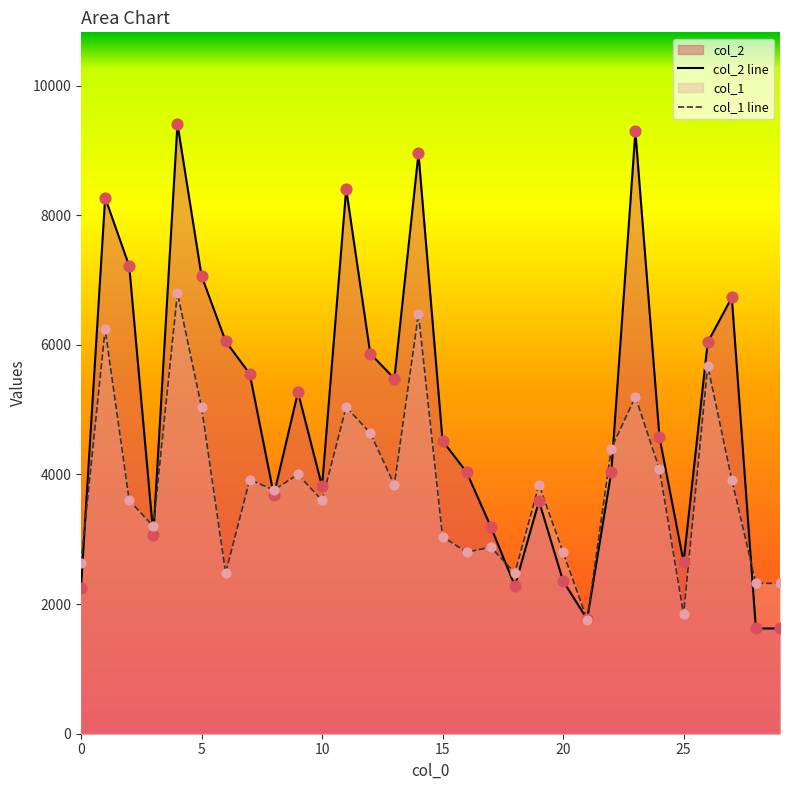

Which series contains the lowest Y value?

col_2 line